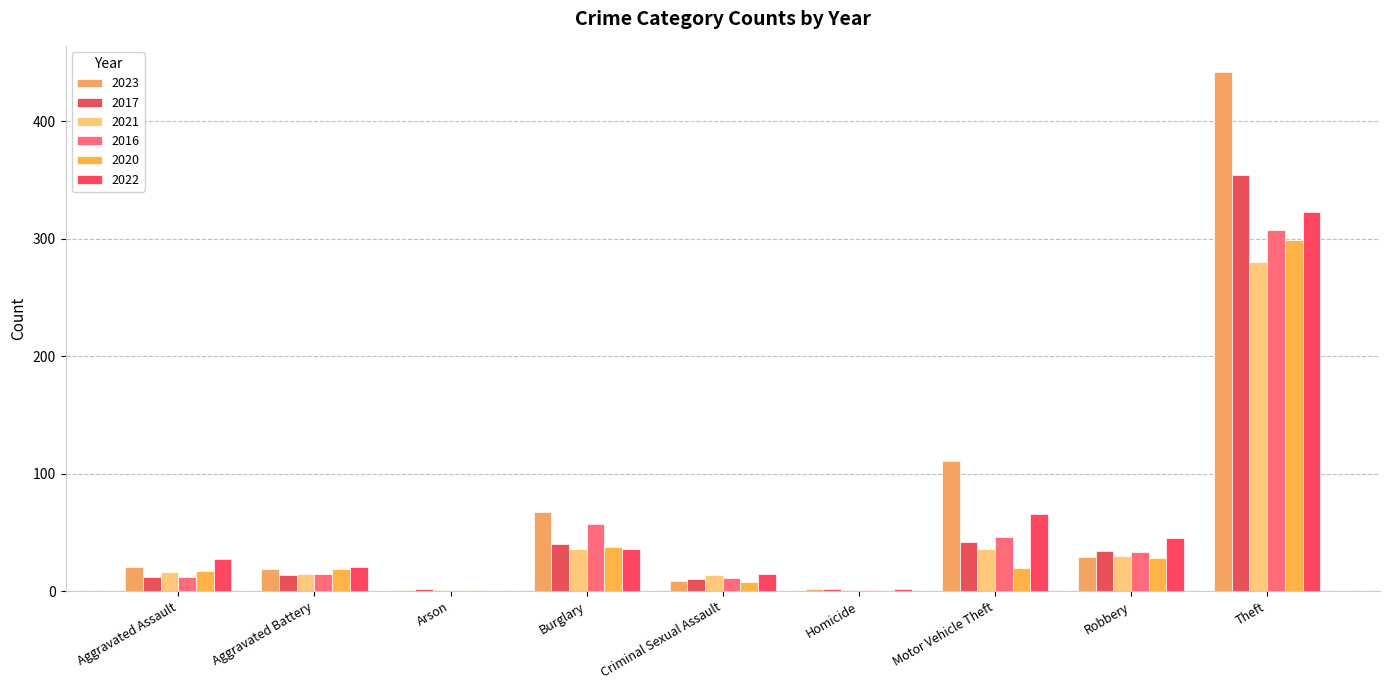

How many series are shown in this chart?

6